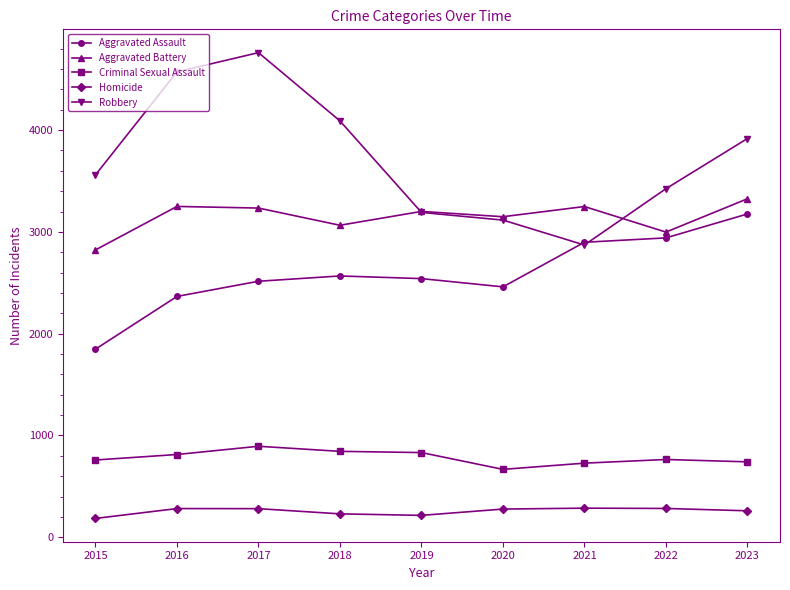

At which category does Aggravated Assault reach its first local valley?

2020